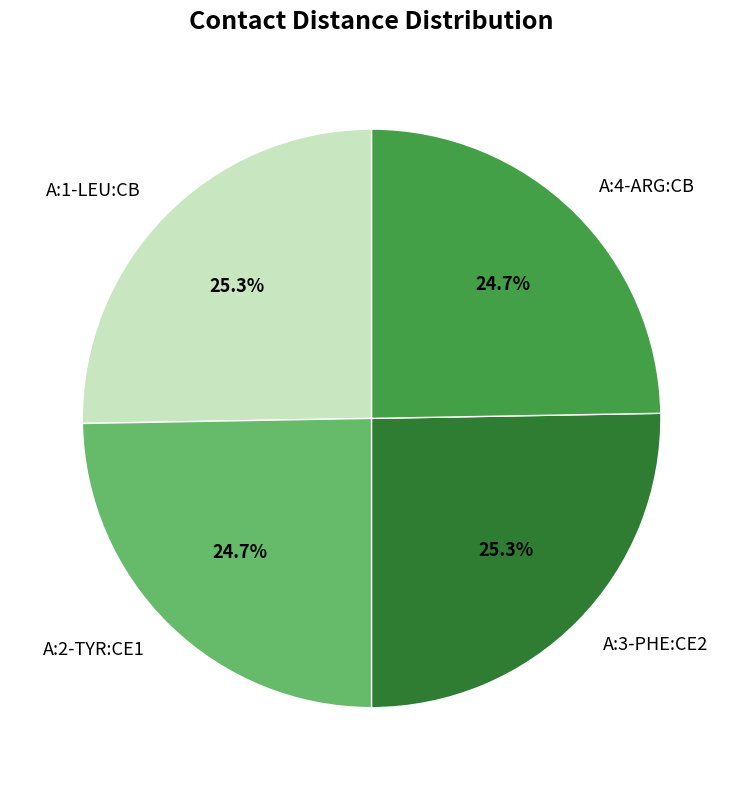

To the nearest percent, what is the difference between the largest and smallest slice percentages?

1%